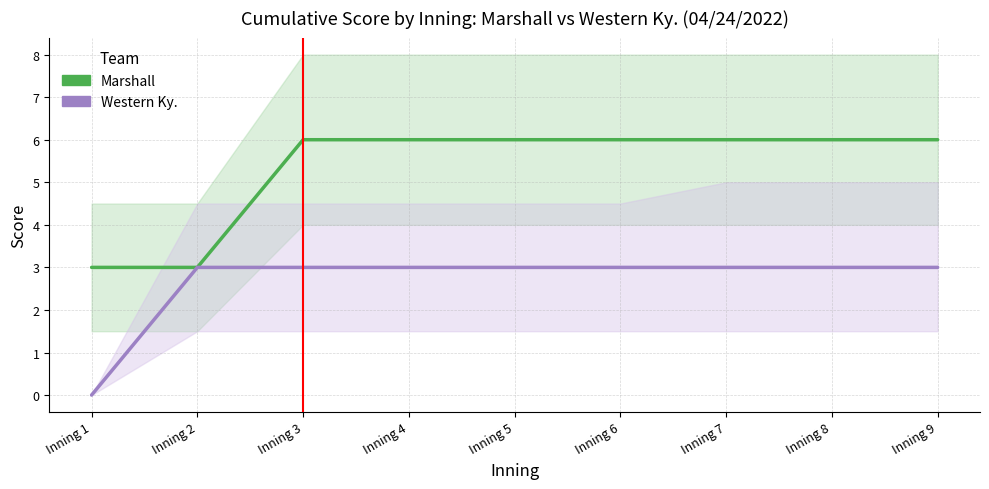

How many lines are shown in the chart?

2